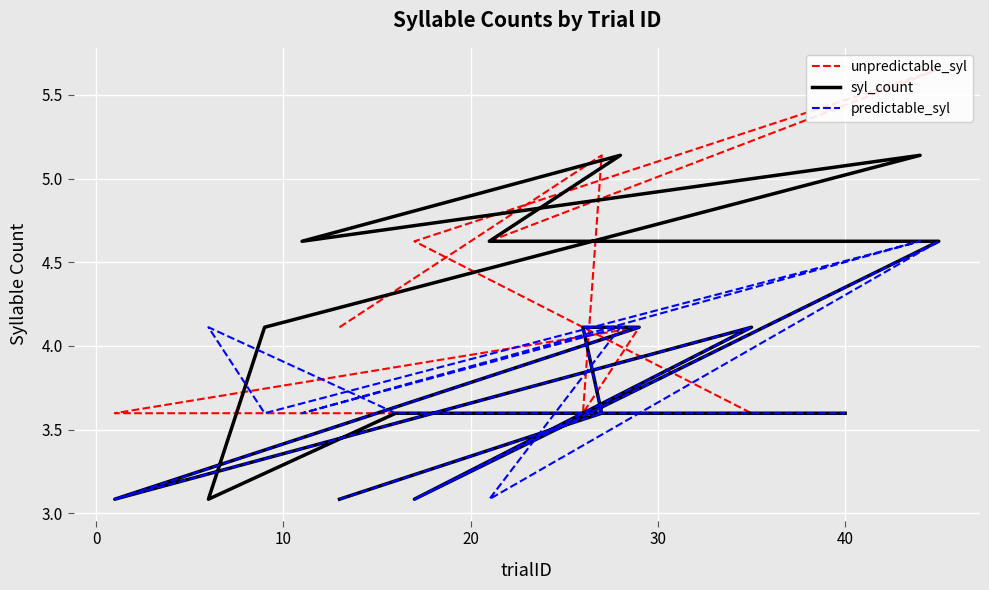

At how many categories does at least one series exceed 3?

16